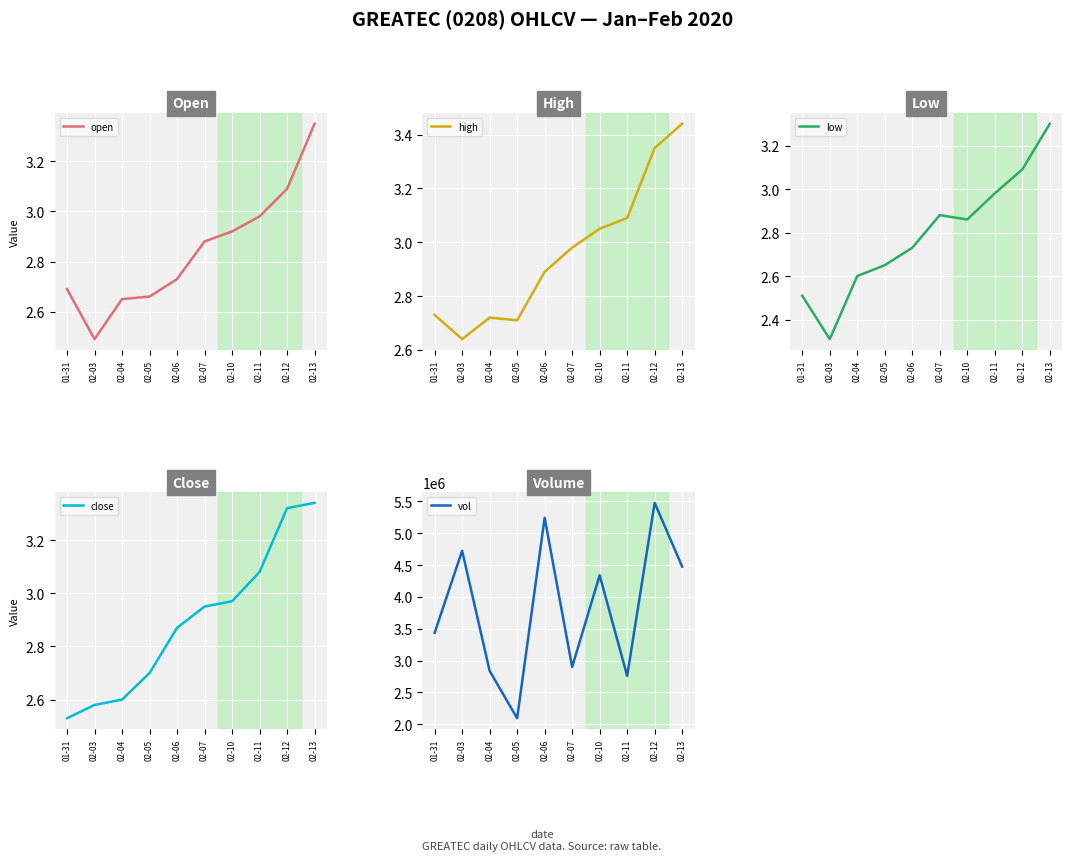

True or false: open and vol cross at least once.

False